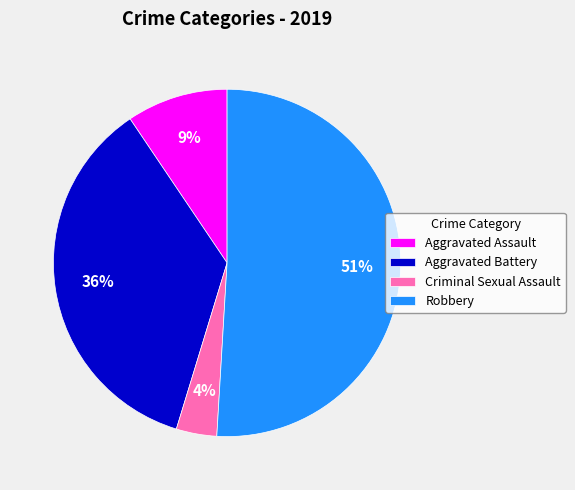

To the nearest percent, what is the difference between the largest and smallest slice percentages?

47%